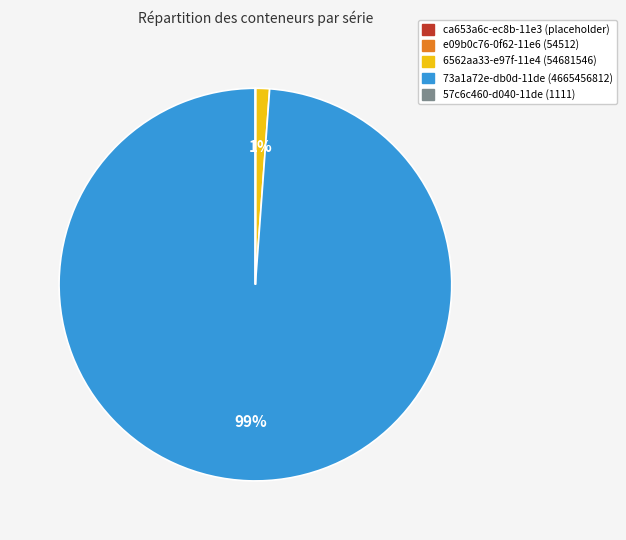

Which category has the biggest portion of the pie?

73a1a72e-db0d-11de